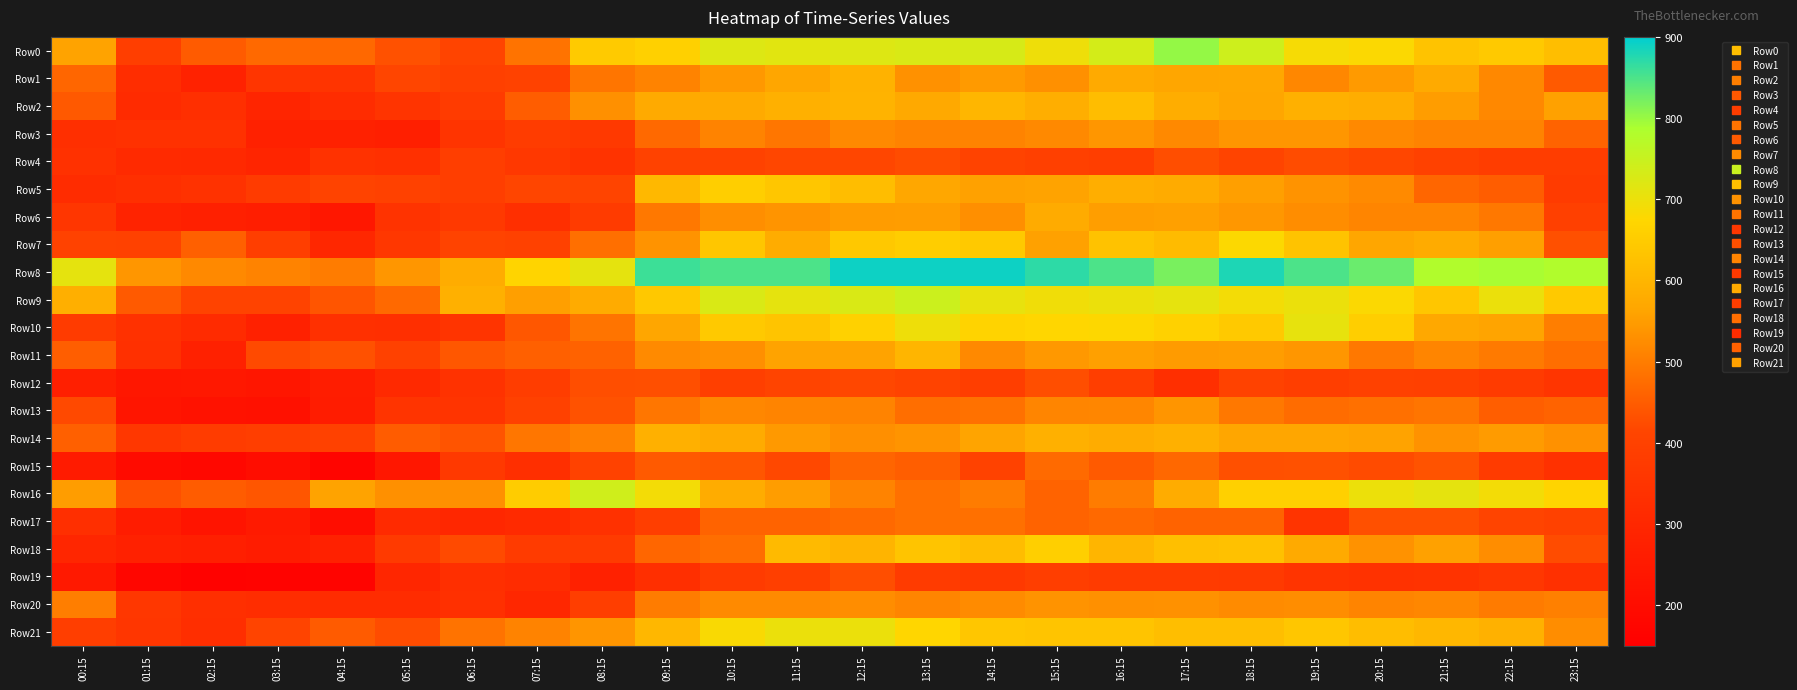

Rank the series by their maximum value, from lowest to highest.

Row19, Row4, Row12, Row15, Row17, Row20, Row13, Row3, Row6, Row14, Row1, Row11, Row2, Row5, Row18, Row7, Row21, Row10, Row16, Row9, Row0, Row8